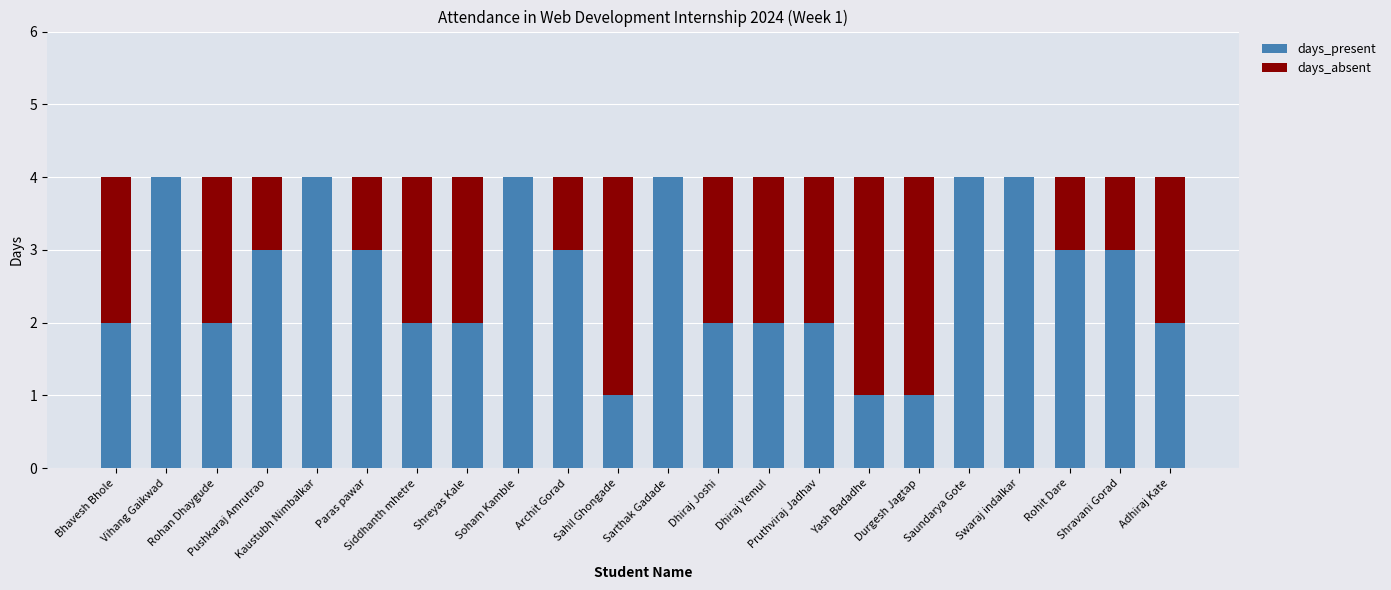

What is the total value across all series at Shreyas Kale?

4